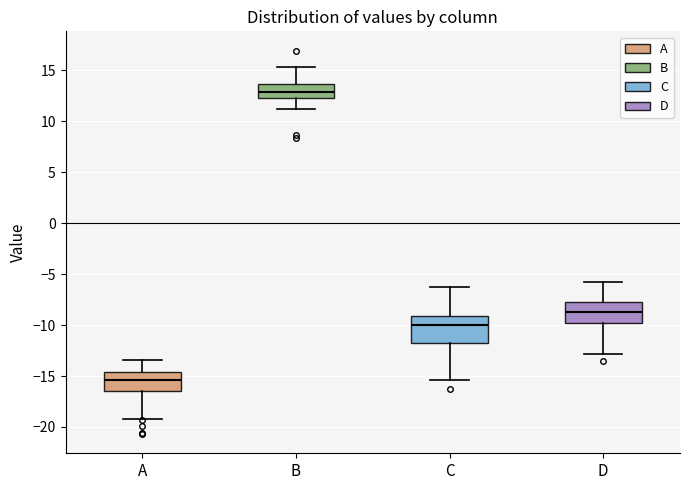

Comparing the boxes themselves (not the whiskers), which one is the tallest?

C